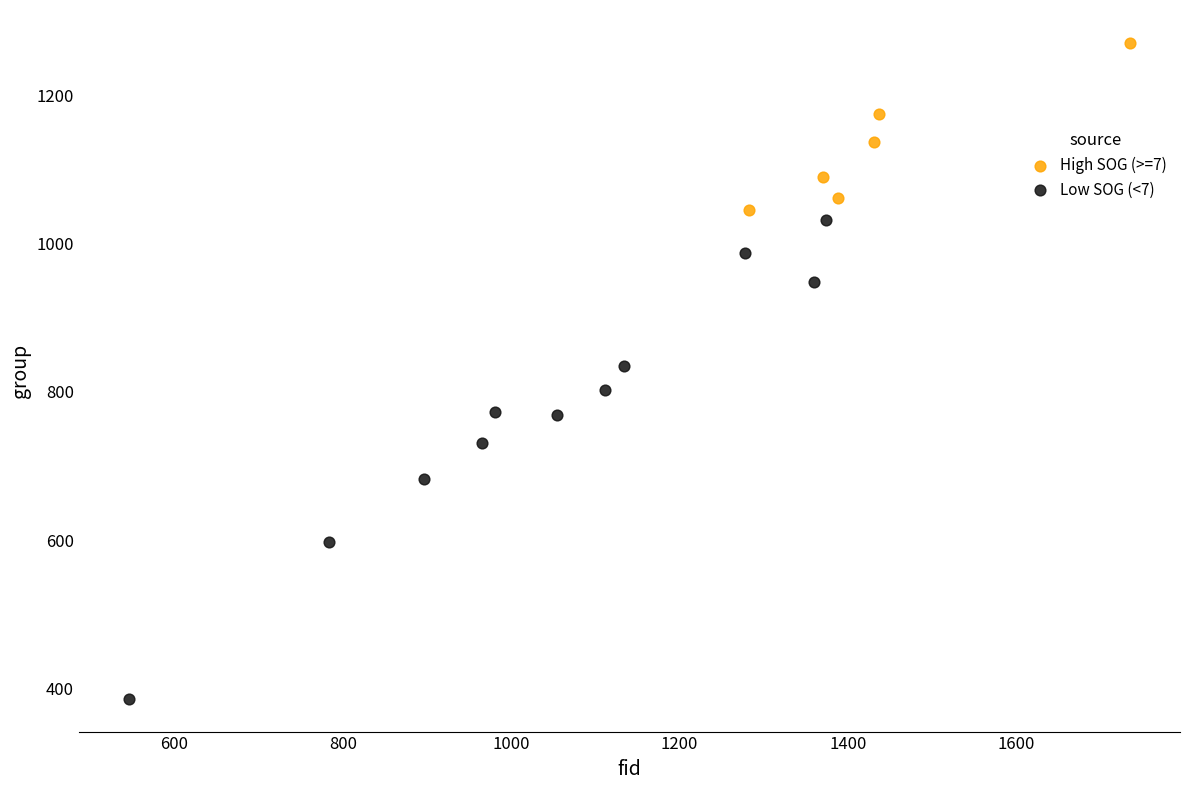

Which series reaches the maximum Y coordinate?

High SOG (>=7)